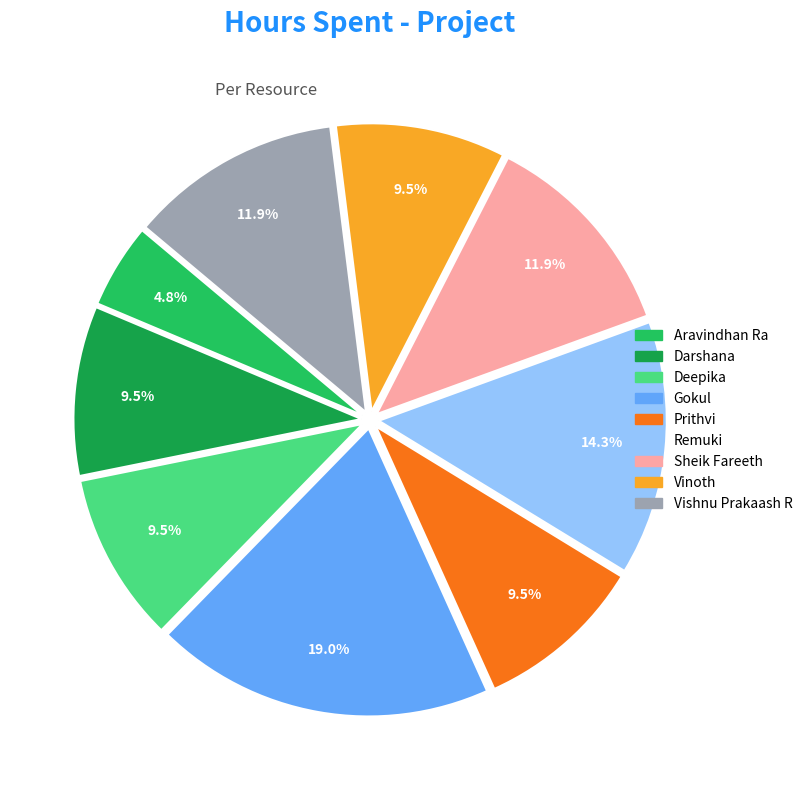

What percentage is NOT represented by Gokul?

81.0%